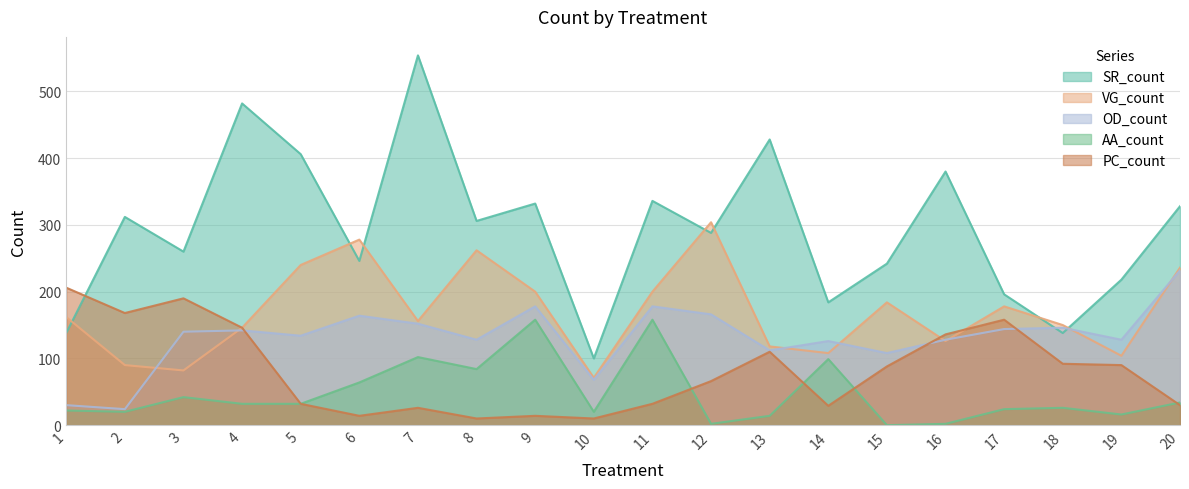

List the labels in order of SR_count value, smallest first.

10, 1, 18, 14, 17, 19, 15, 6, 3, 12, 8, 2, 20, 9, 11, 16, 5, 13, 4, 7